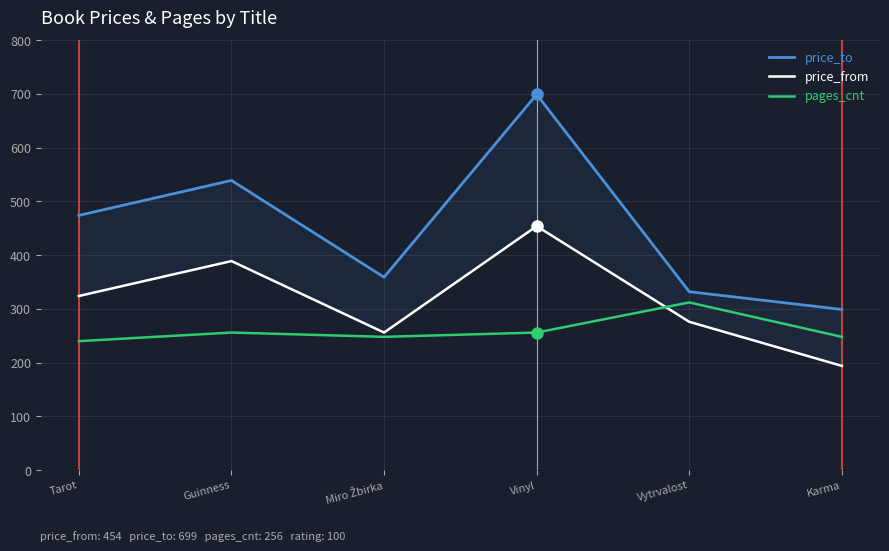

How many data points in pages_cnt are above 256?

1